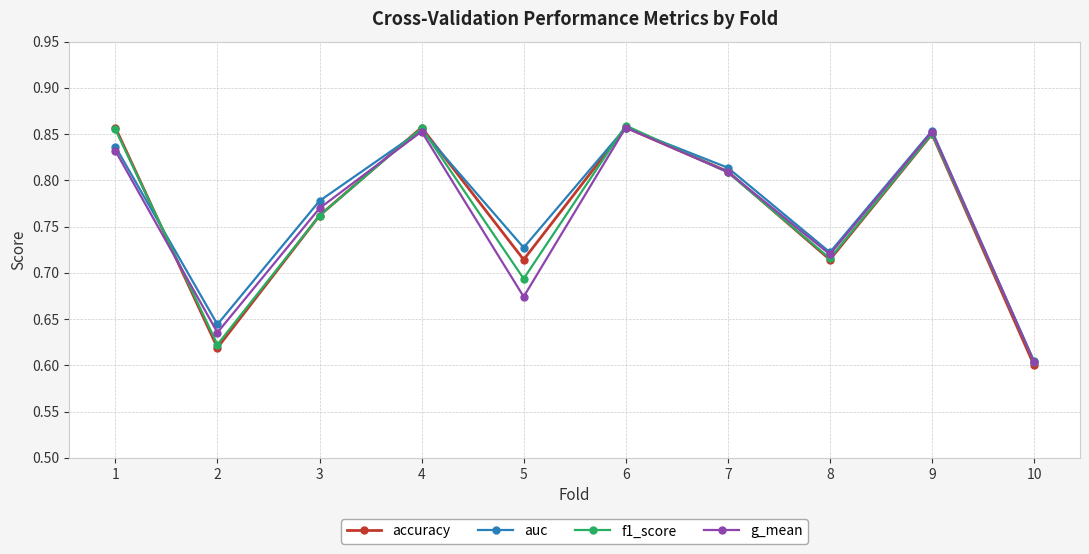

Which category has the lowest value in the g_mean series?

10